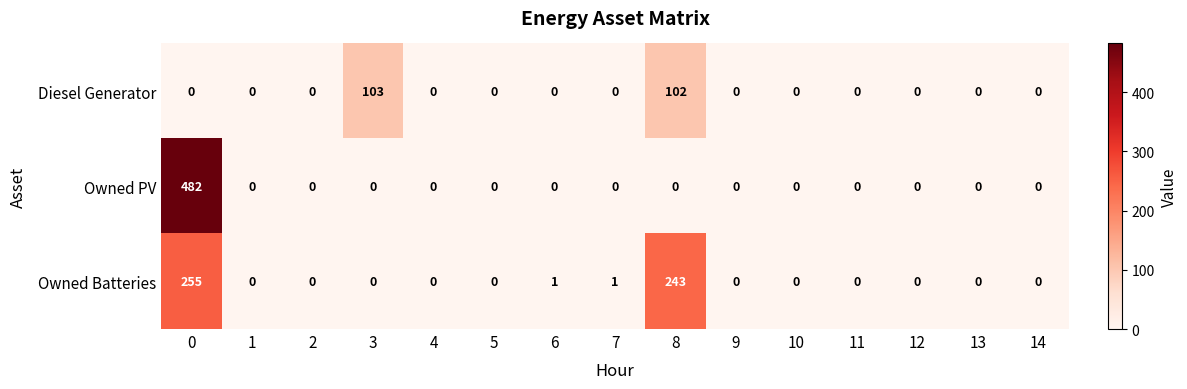

Count the number of data series in this chart.

3